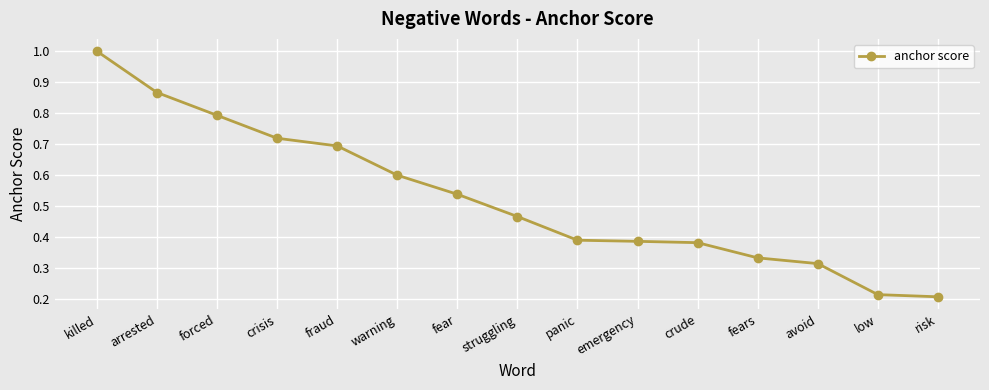

The value at warning is 0.6. True or false?

True